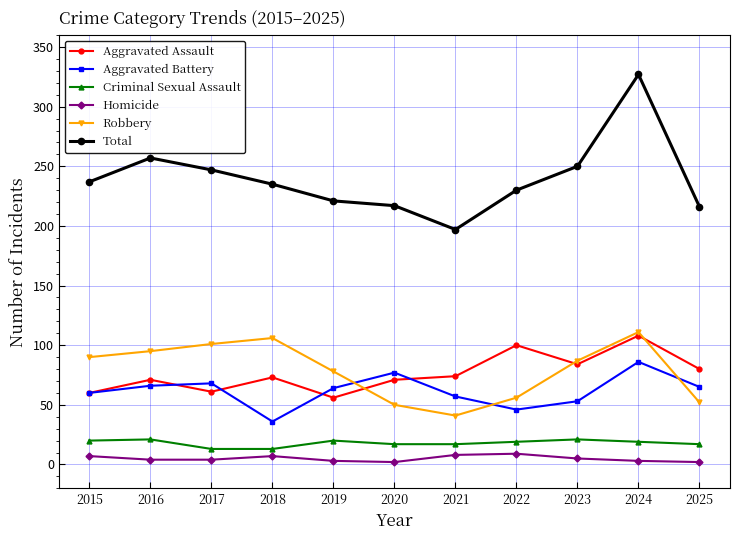

What is the difference between the maximum and second lowest values in the Total series?

111